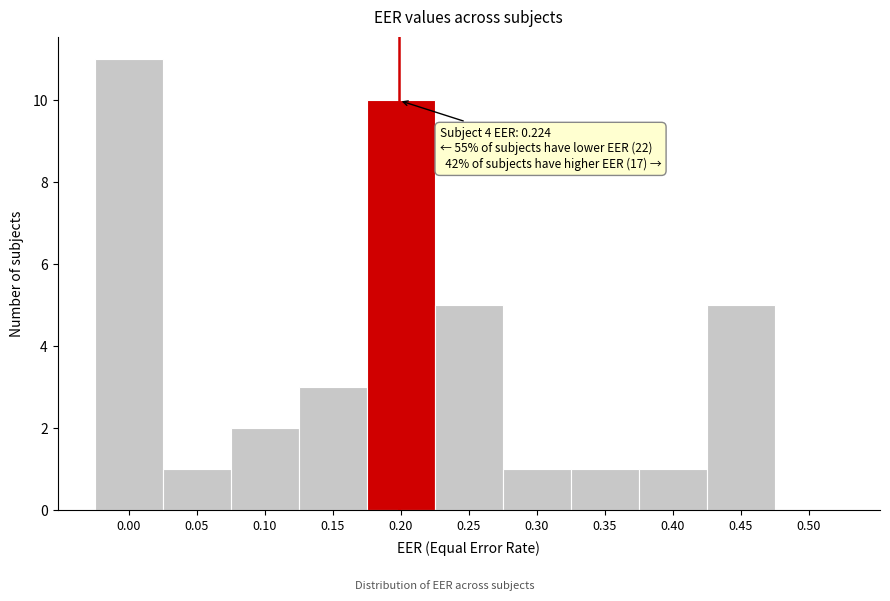

Reading left to right, what are all the values shown in this chart?

0.00=11	0.05=1	0.10=2	0.15=3	0.20=10	0.25=5	0.30=1	0.35=1	0.40=1	0.45=5	0.50=0